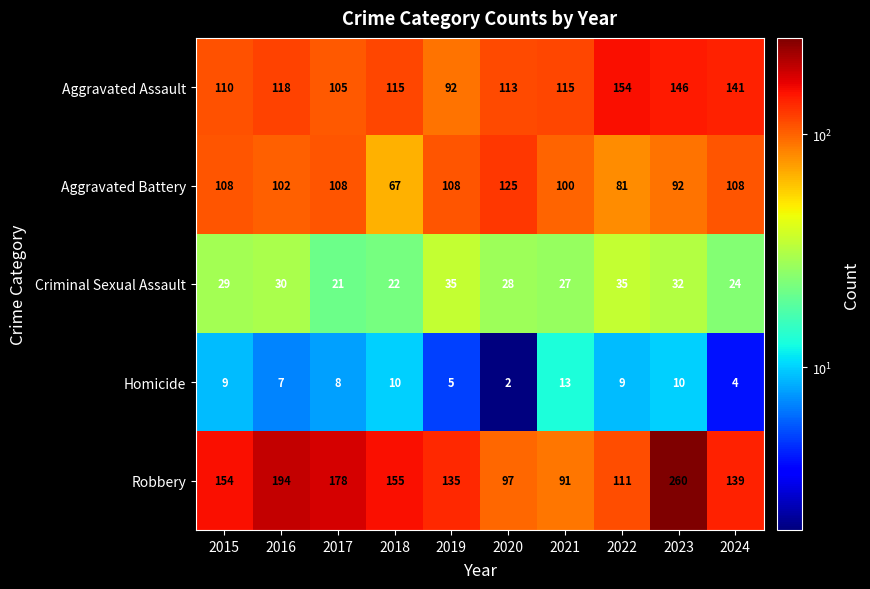

Between 2022 and 2023, which series saw the biggest shift?

Robbery